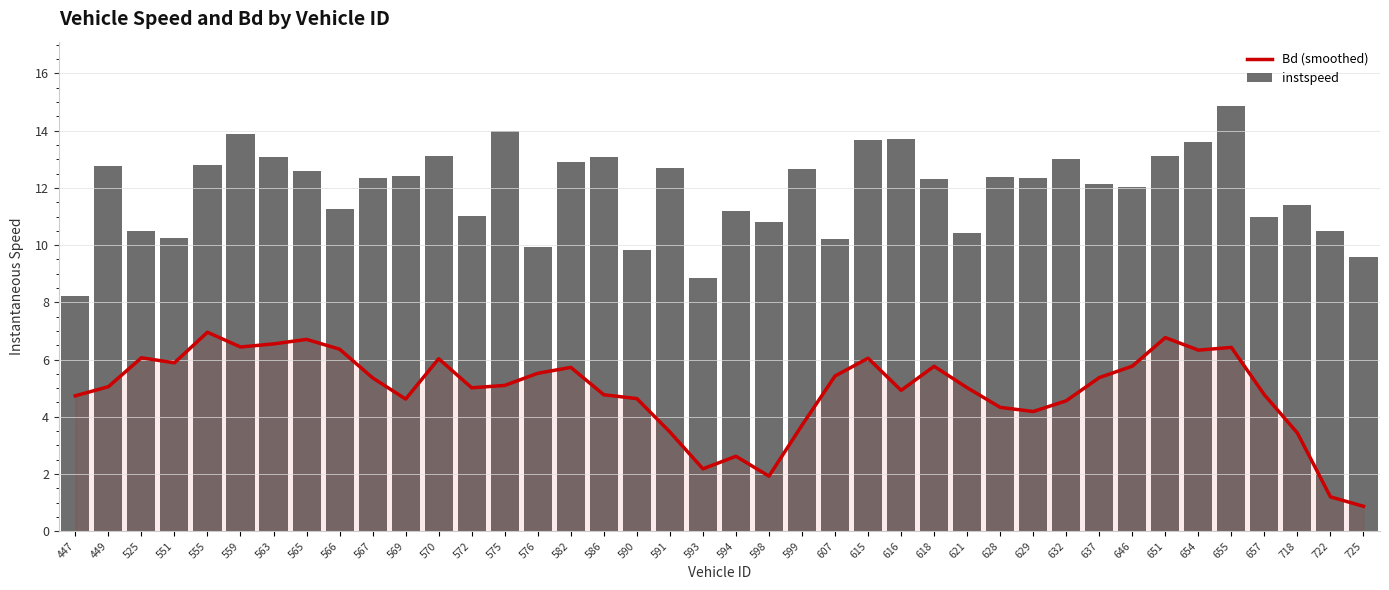

The value of Bd (smoothed) at 607 is 2.2. True or false?

False